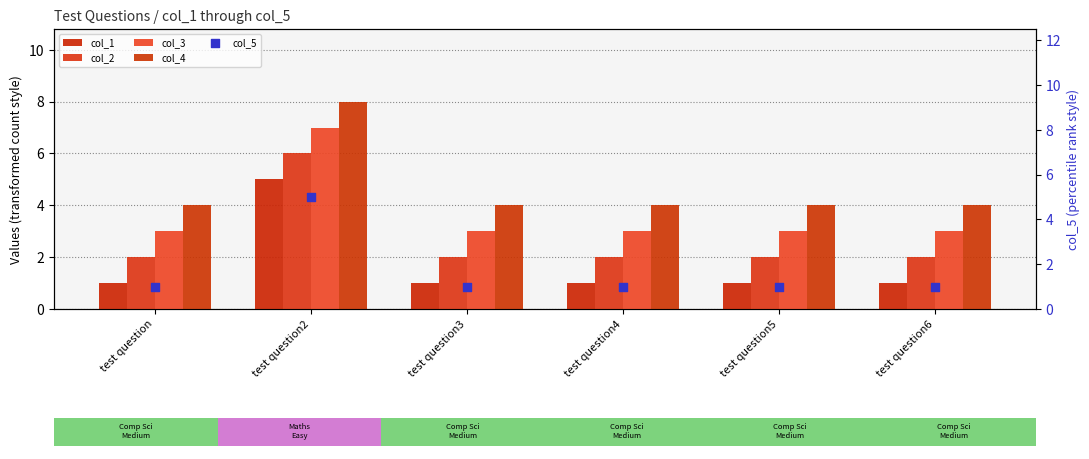

Is the value of col_5 at test question3 greater than the value of col_3 at test question5?

No